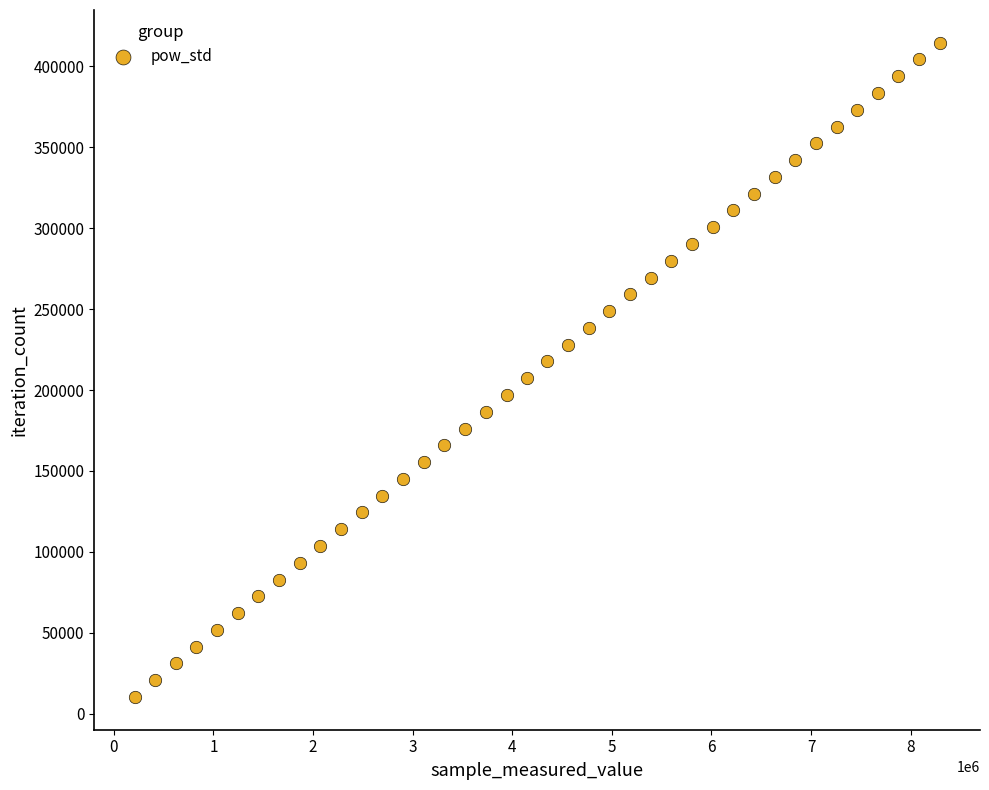

What is the range of Y values (max minus min)?

404157